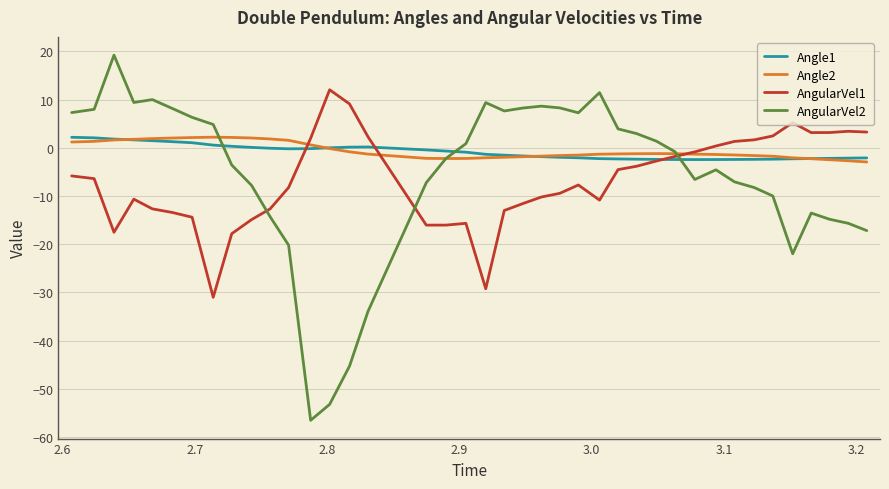

What is the highest value of the Angle1 series?

2.2